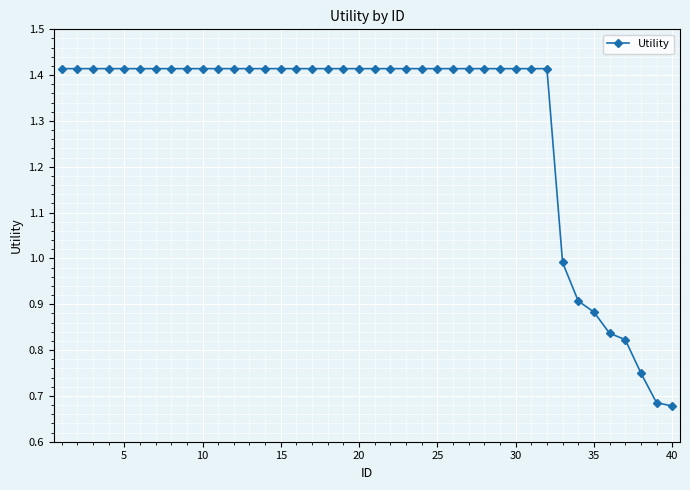

True or false: there are more than 1 points higher than both neighbors.

False